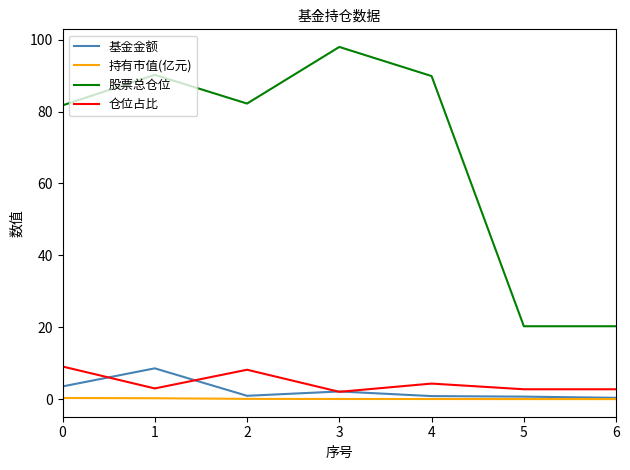

True or false: 股票总仓位 and 仓位占比 intersect in this chart.

False